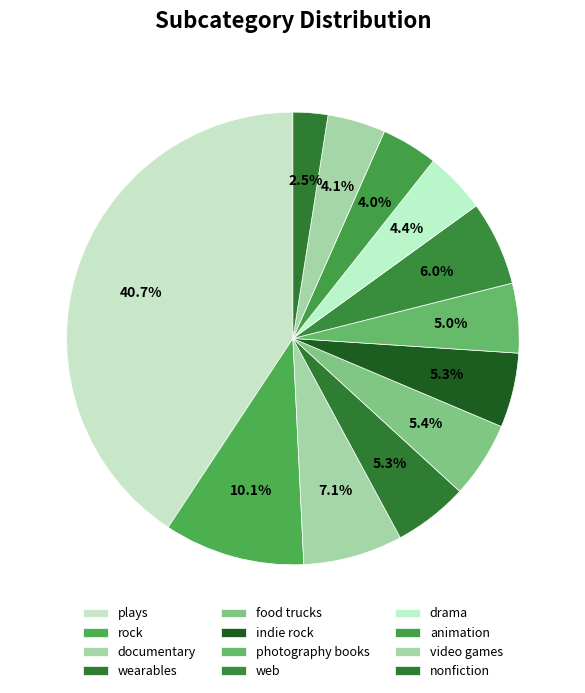

What percentage is the wearables slice, to the nearest percent?

5%